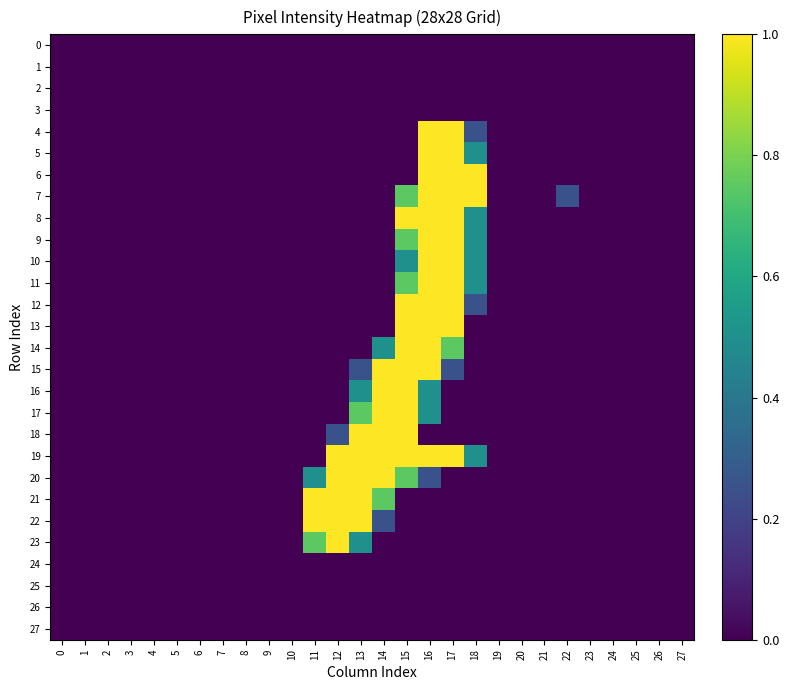

Which series has the largest total across all categories?

19